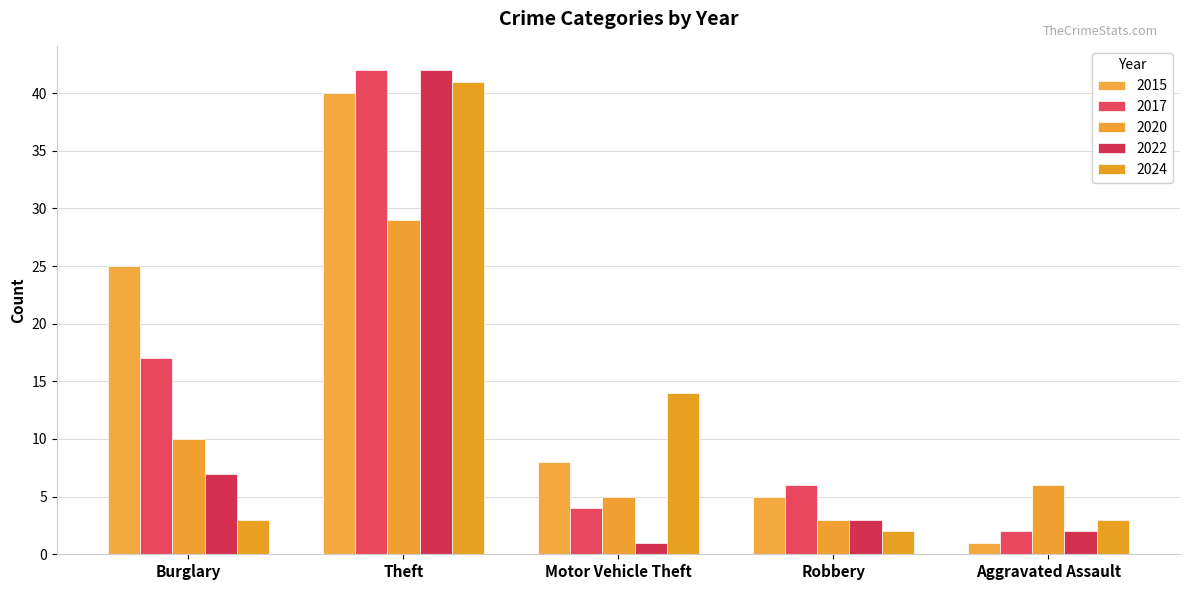

How many values in the 2017 series are below 6?

2